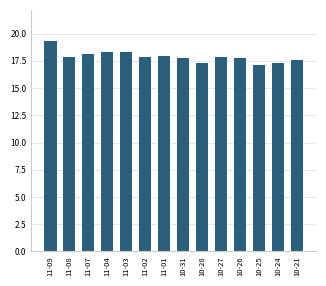

What is the label of the 2nd bar from the right?

10-24